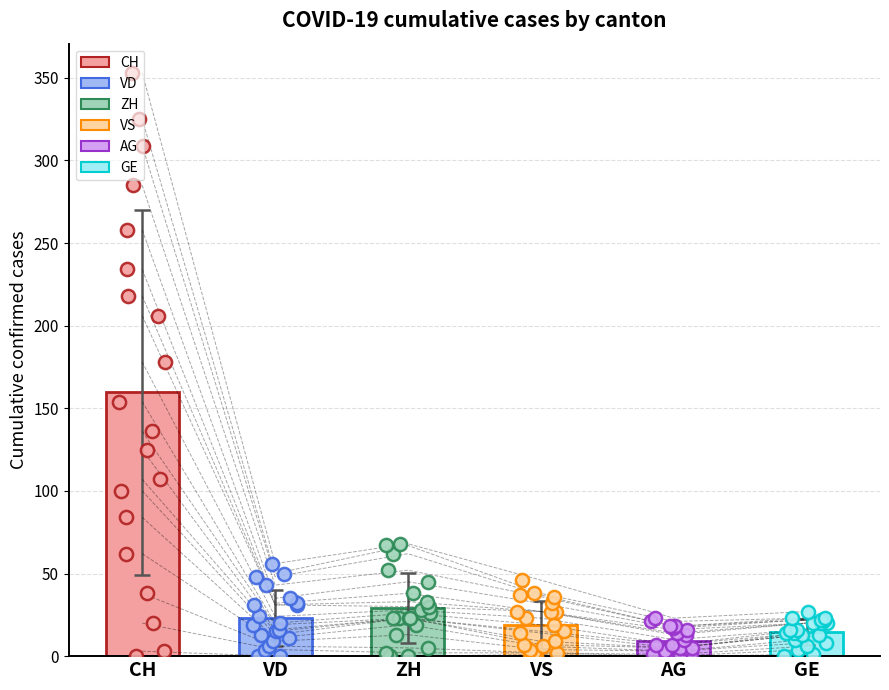

Is the value of ZH at 2020-05-31 greater than the value of VS at 2020-06-18?

No